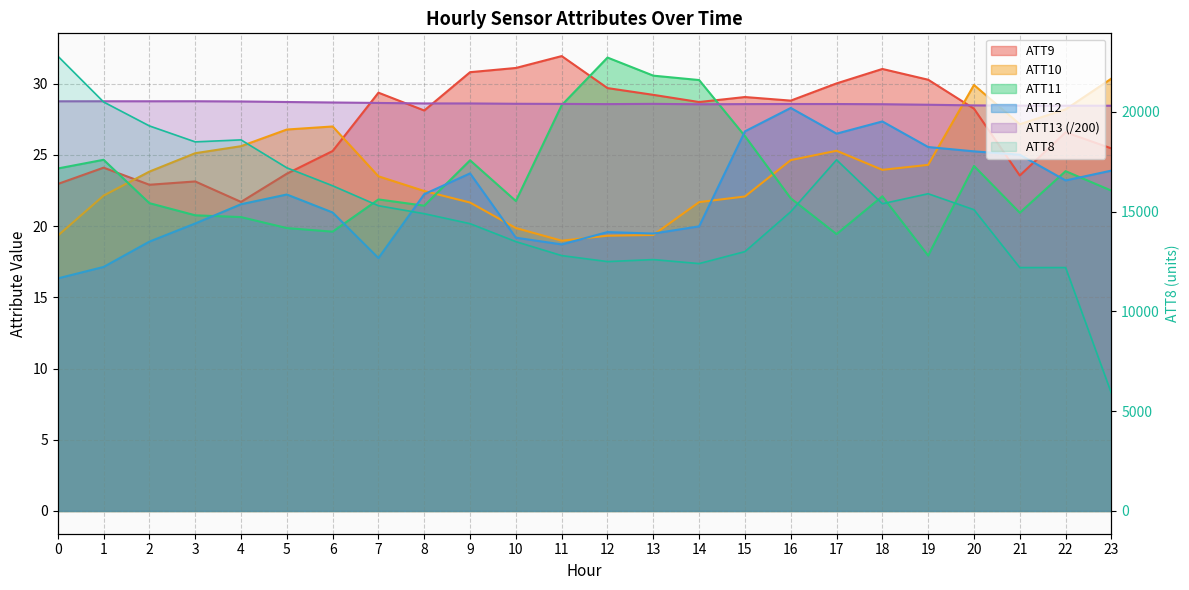

Reading left to right, extract all data points from this chart.

ATT8: 22800.0	20500.0	19300.0	18500.0	18600.0	17200.0	16300.0	15300.0	14900.0	14400.0	13500.0	12800.0	12500.0	12600.0	12400.0	13000.0	15000.0	17600.0	15400.0	15900.0	15100.0	12200.0	12200.0	5900.0
ATT9: 23.0	24.1	22.9	23.1	21.7	23.7	25.3	29.4	28.1	30.8	31.1	31.9	29.7	29.2	28.7	29.1	28.8	30.0	31.0	30.3	28.2	23.5	26.6	25.5
ATT10: 19.3	22.1	23.8	25.1	25.6	26.8	27.0	23.5	22.5	21.7	19.9	19.0	19.3	19.4	21.7	22.1	24.6	25.3	23.9	24.3	29.9	27.1	28.2	30.4
ATT11: 24.0	24.7	21.6	20.8	20.6	19.9	19.6	21.9	21.4	24.6	21.8	28.5	31.8	30.6	30.2	26.3	21.9	19.4	22.1	17.9	24.2	20.9	23.9	22.5
ATT12: 16.3	17.1	18.9	20.2	21.5	22.2	21.0	17.8	22.2	23.7	19.2	18.7	19.6	19.5	20.0	26.6	28.3	26.5	27.3	25.5	25.2	25.0	23.2	23.9
ATT13: 28.8	28.8	28.8	28.8	28.7	28.7	28.7	28.6	28.6	28.6	28.6	28.6	28.6	28.6	28.5	28.6	28.6	28.6	28.6	28.5	28.5	28.5	28.4	28.4